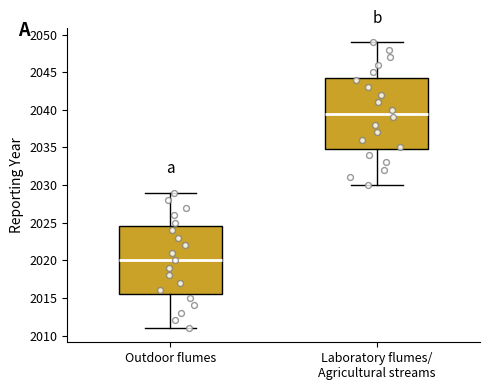

Which box is the tallest, from its lower edge to its upper edge?

Laboratory flumes/ Agricultural streams